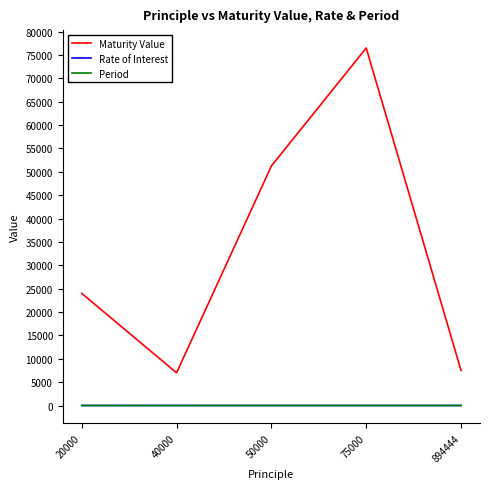

What is the difference between the highest and lowest values at 894444?

7498.3